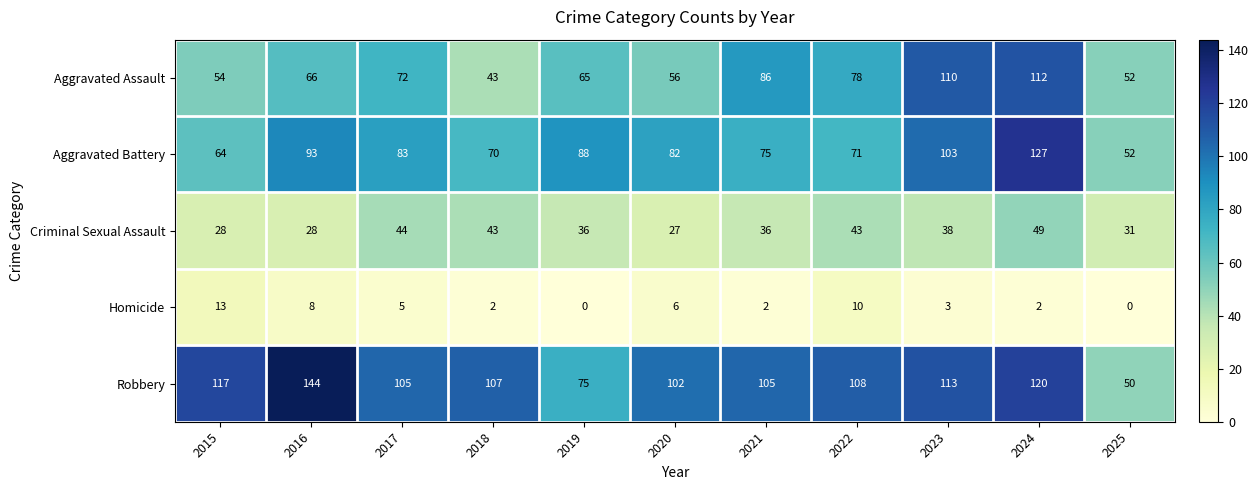

At 2017, list the series in order from largest to smallest.

Robbery, Aggravated Battery, Aggravated Assault, Criminal Sexual Assault, Homicide